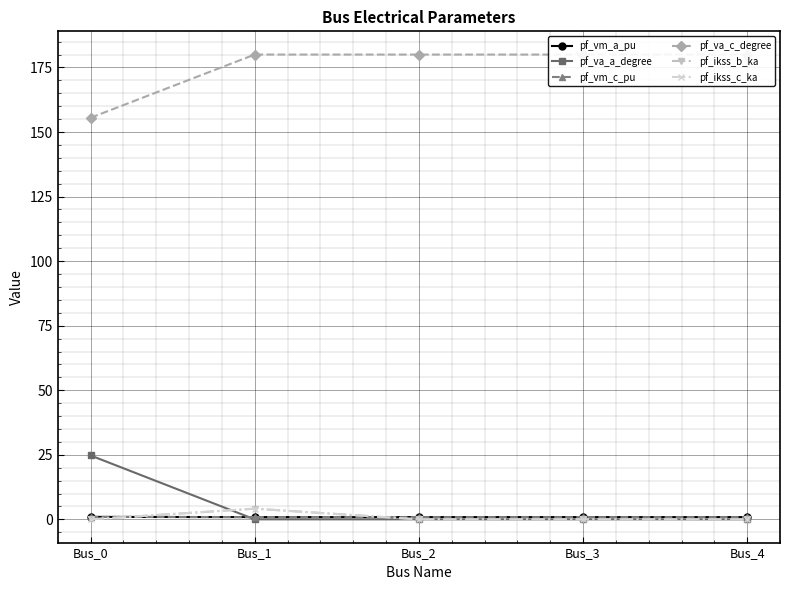

The value of pf_ikss_b_ka at Bus_1 is 2.4. True or false?

False